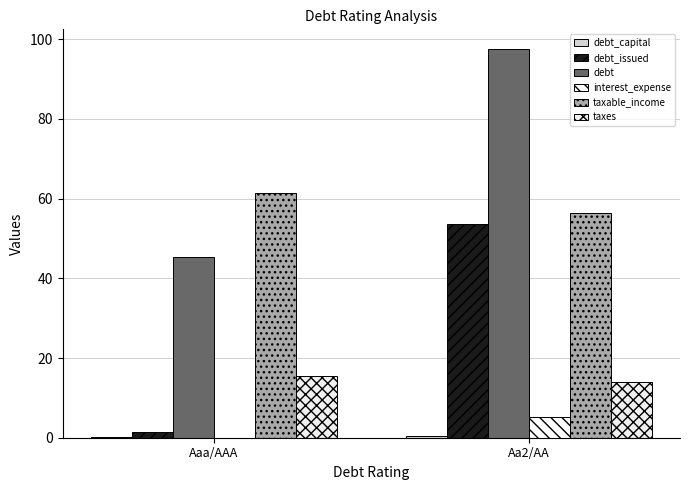

Count the number of categories in the chart.

2